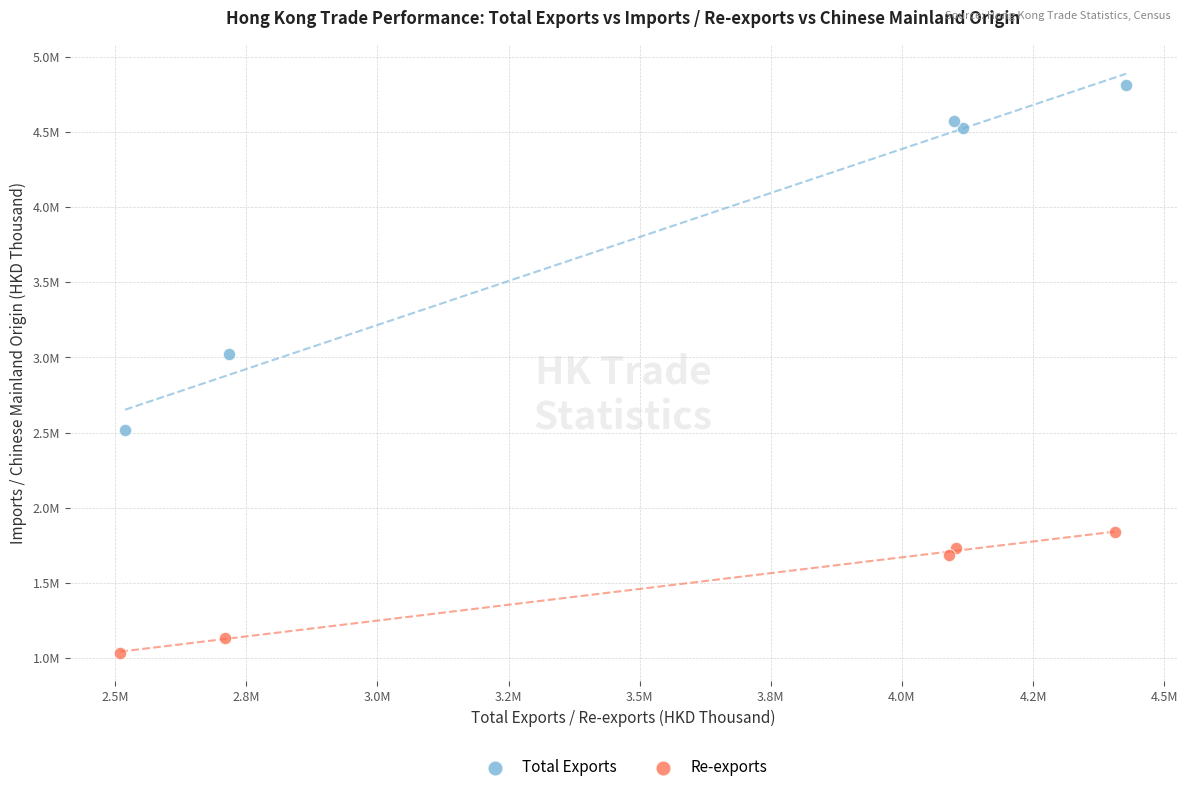

What are all the series names shown in the legend?

Total Exports, Re-exports